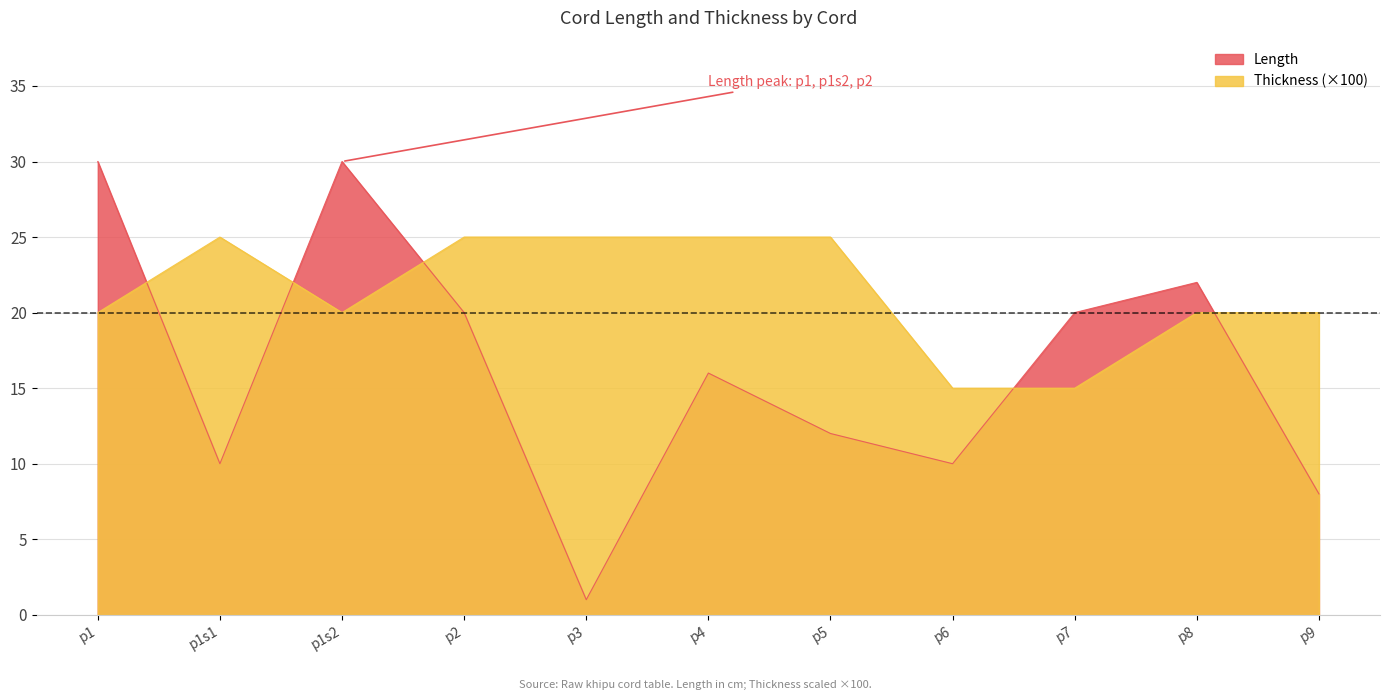

At which category is the sum across all series the highest?

p1